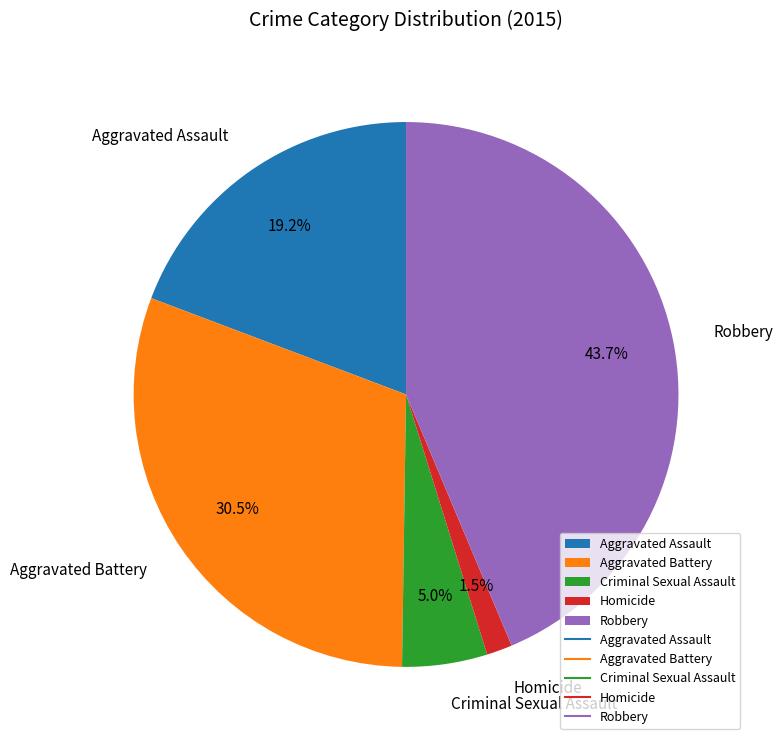

Do Homicide and Robbery together represent more than half of the pie?

No